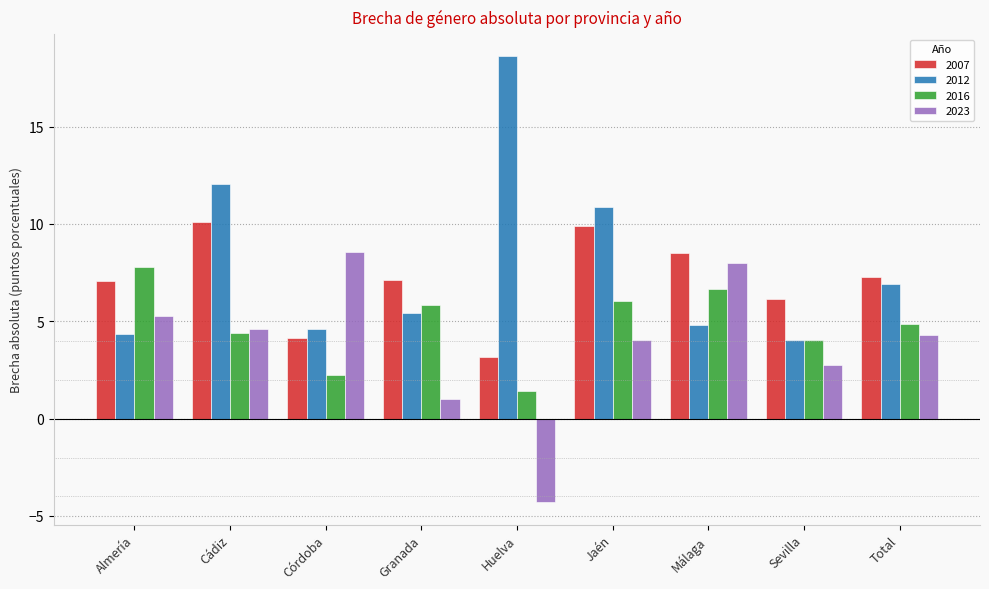

How many bars are there in each group?

4